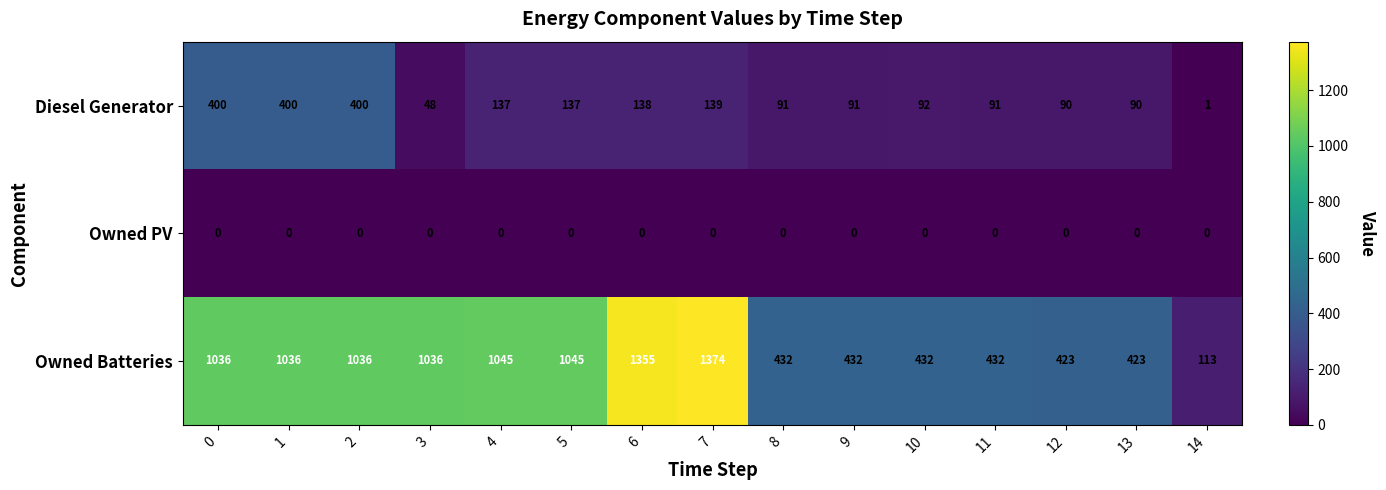

Rank the series by their maximum value, from highest to lowest.

Owned Batteries, Diesel Generator, Owned PV